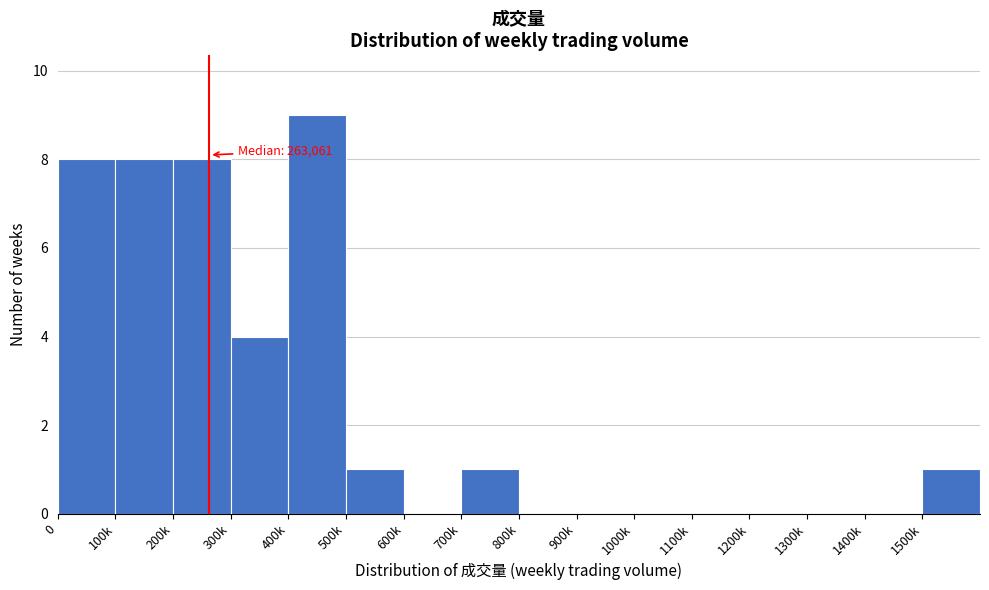

Reading left to right, list all the values displayed in this chart.

0=8	100k=8	200k=8	300k=4	400k=9	500k=1	600k=0	700k=1	800k=0	900k=0	1000k=0	1100k=0	1200k=0	1300k=0	1400k=0	1500k=1